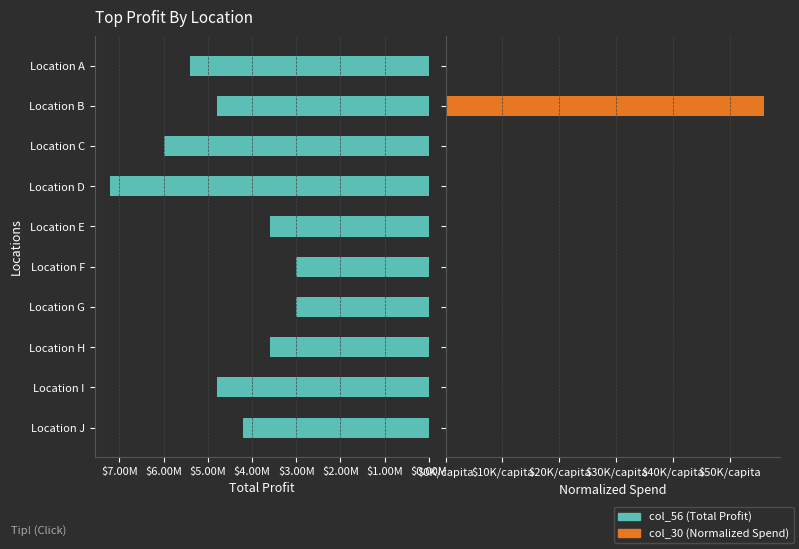

How many groups of bars are there?

10